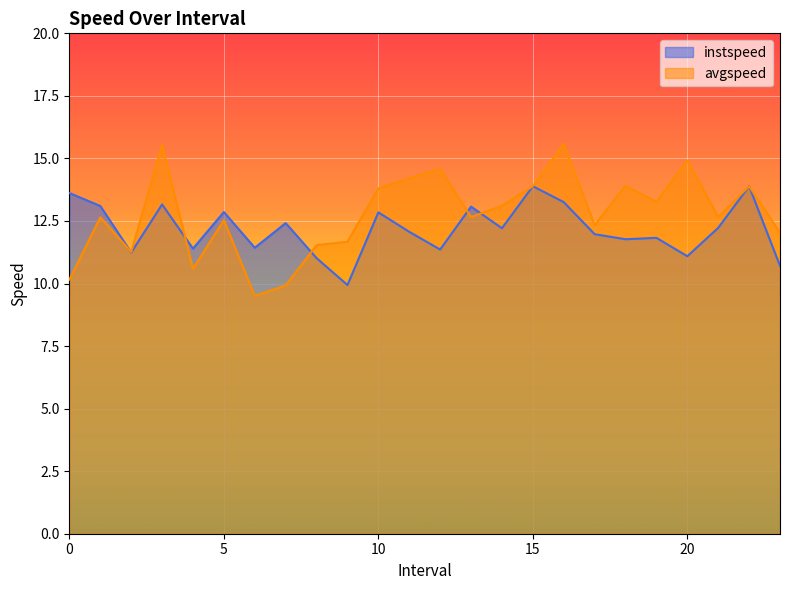

Is it true that instspeed equals 13.6 at 0?

True